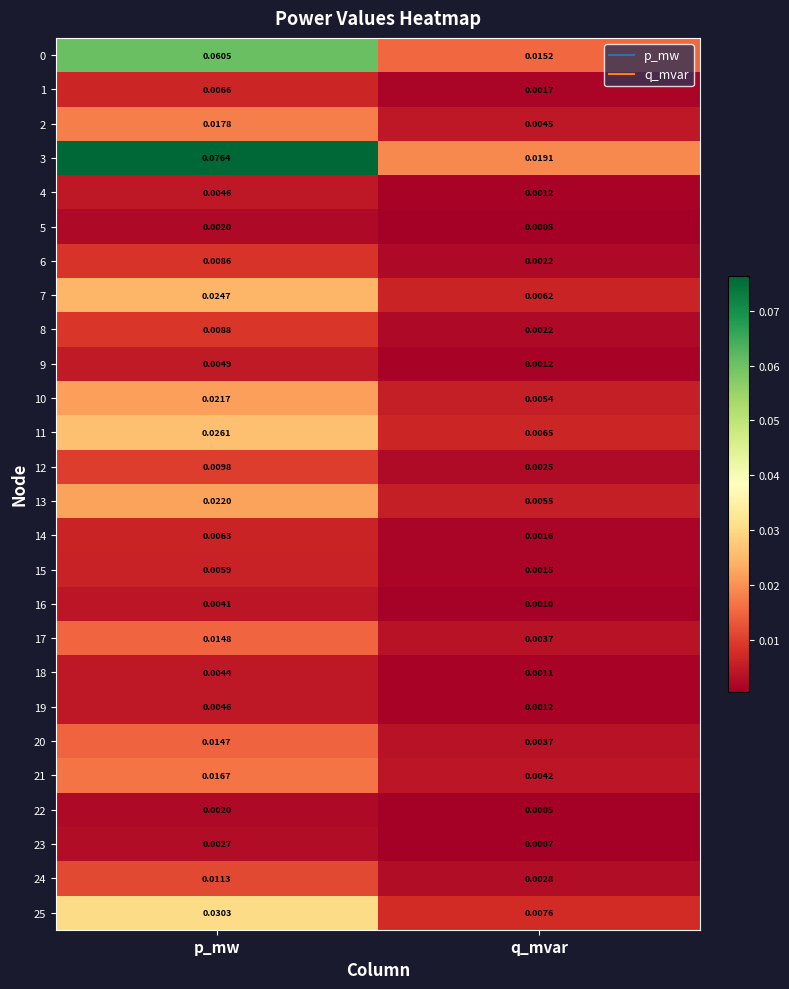

Which category has the highest value across all series?

p_mw